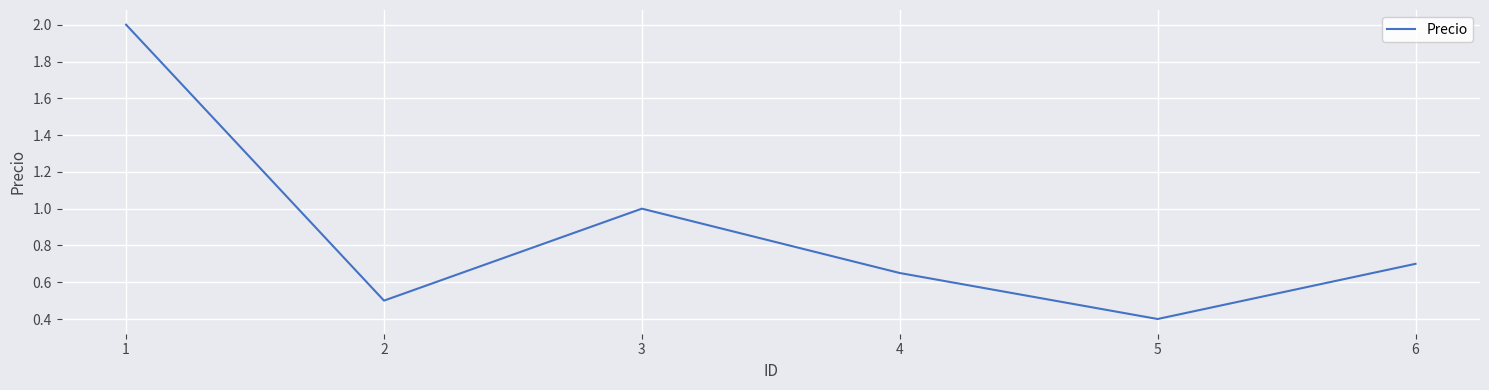

List the labels in order of value, smallest first.

5, 2, 4, 6, 3, 1